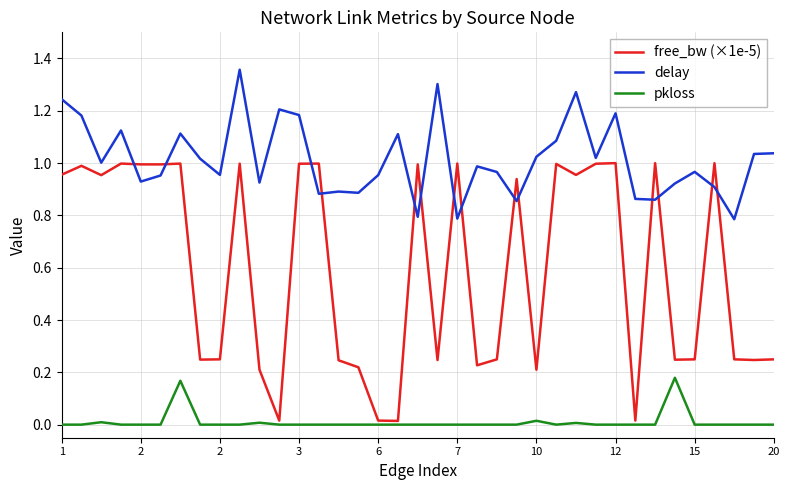

What are all the series names shown in the legend?

free_bw (×1e-5), delay, pkloss